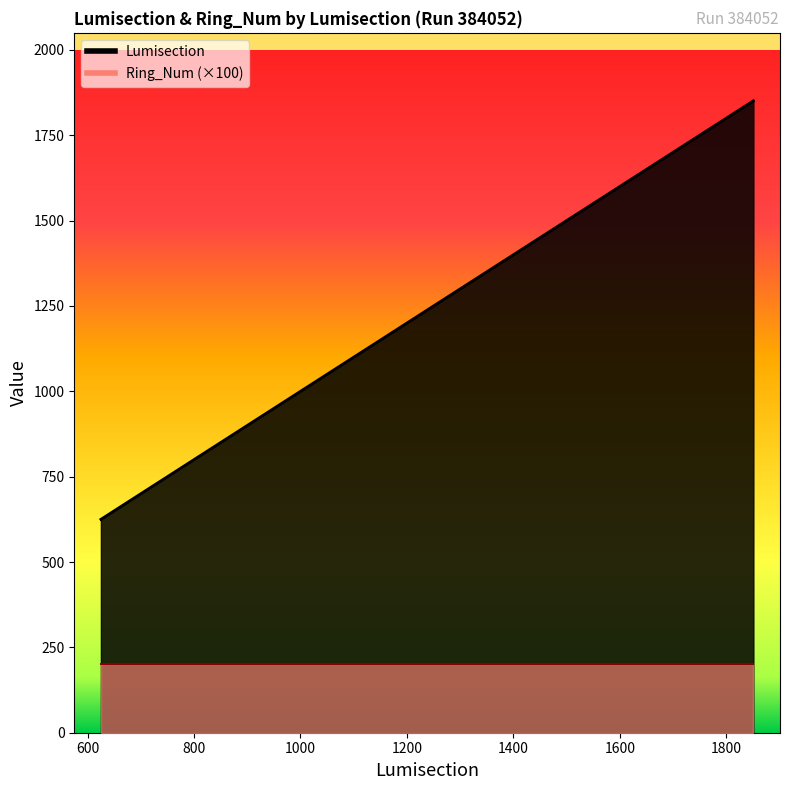

Rank the categories by value from highest to lowest.

1851, 1850, 776, 775, 774, 629, 628, 627, 626, 625